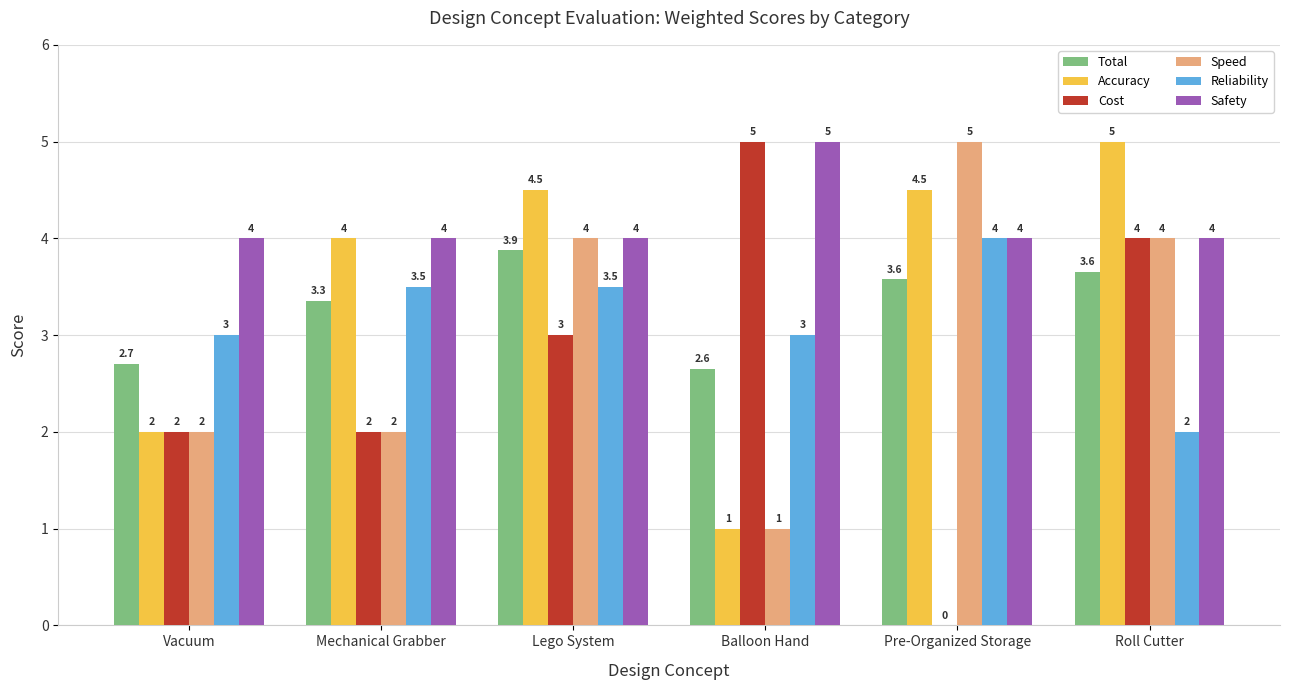

Between Balloon Hand and Pre-Organized Storage, which series saw the biggest shift?

Cost